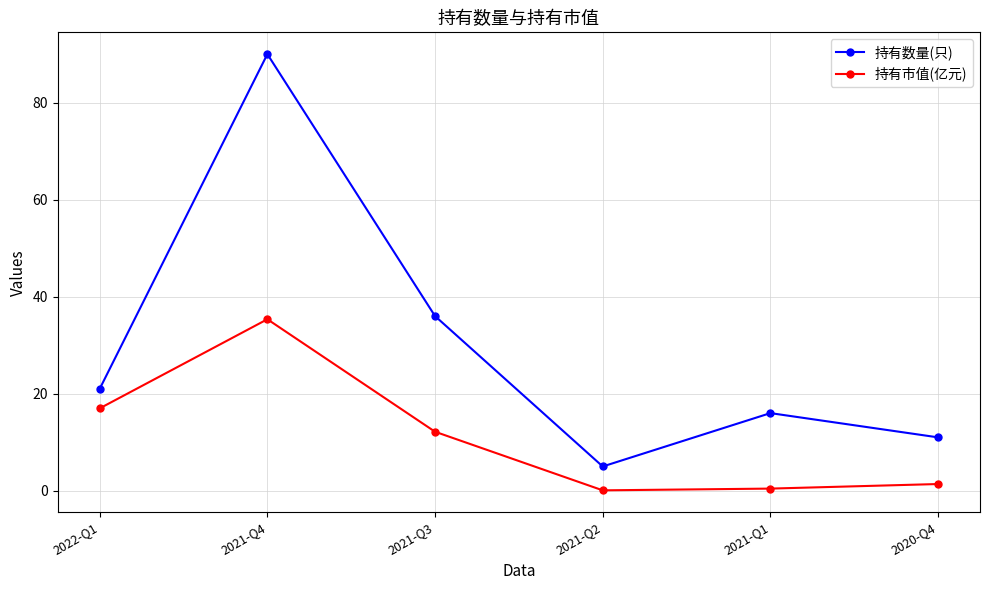

The value of 持有数量(只) at 2022-Q1 is 34.3. True or false?

False